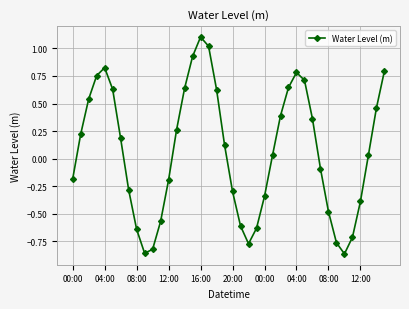

What is the maximum value shown in the chart?

1.1